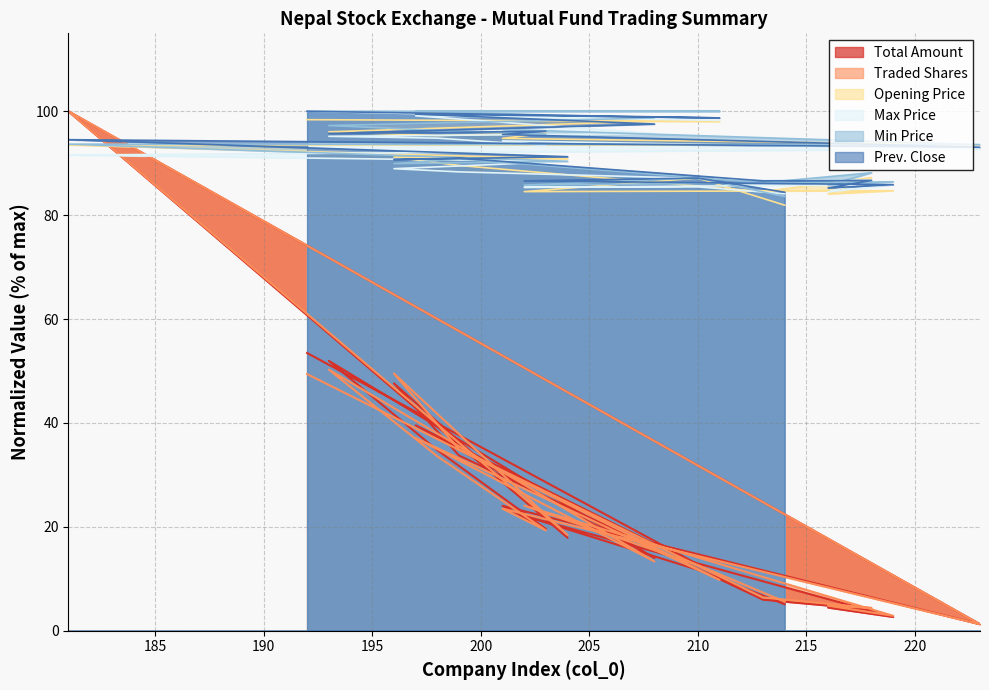

Count the number of data series in this chart.

6